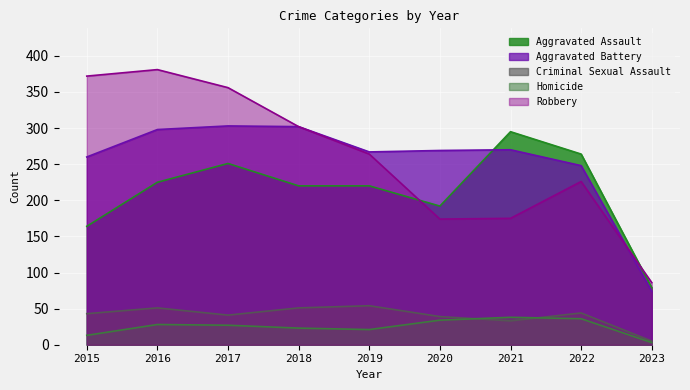

What is the minimum value shown in the chart?

3